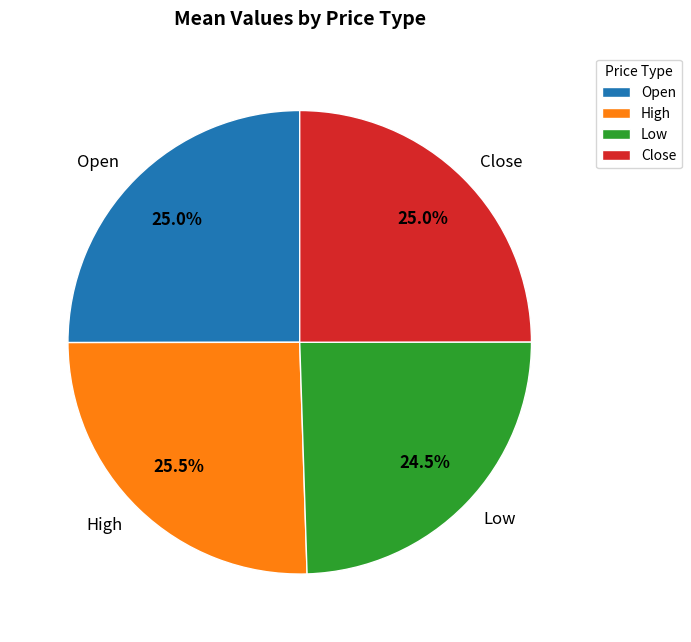

Count the number of slices in the pie.

4